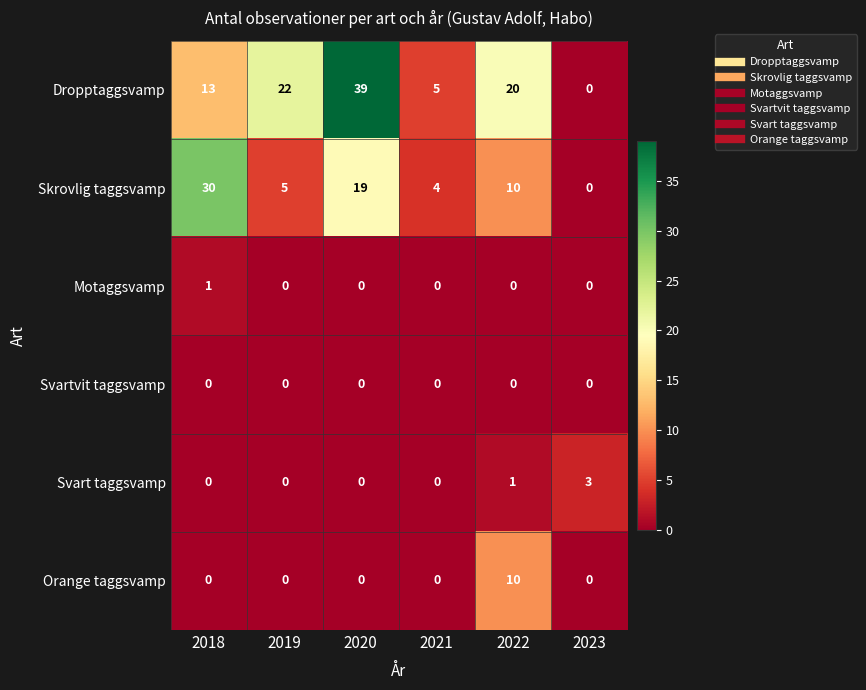

What is the greatest value displayed?

39